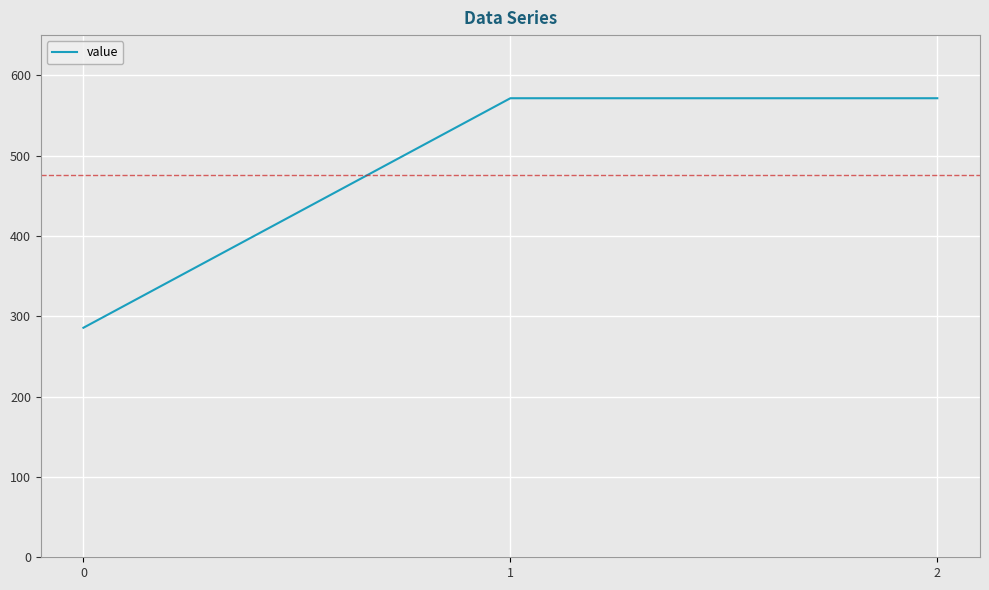

The value at 1 is 761.3. True or false?

False